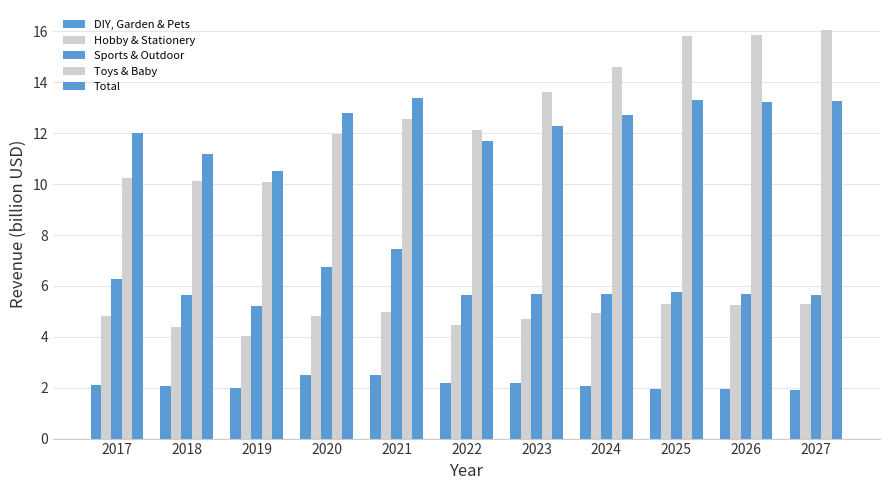

Are the bars grouped side by side (vs. stacked)?

Yes